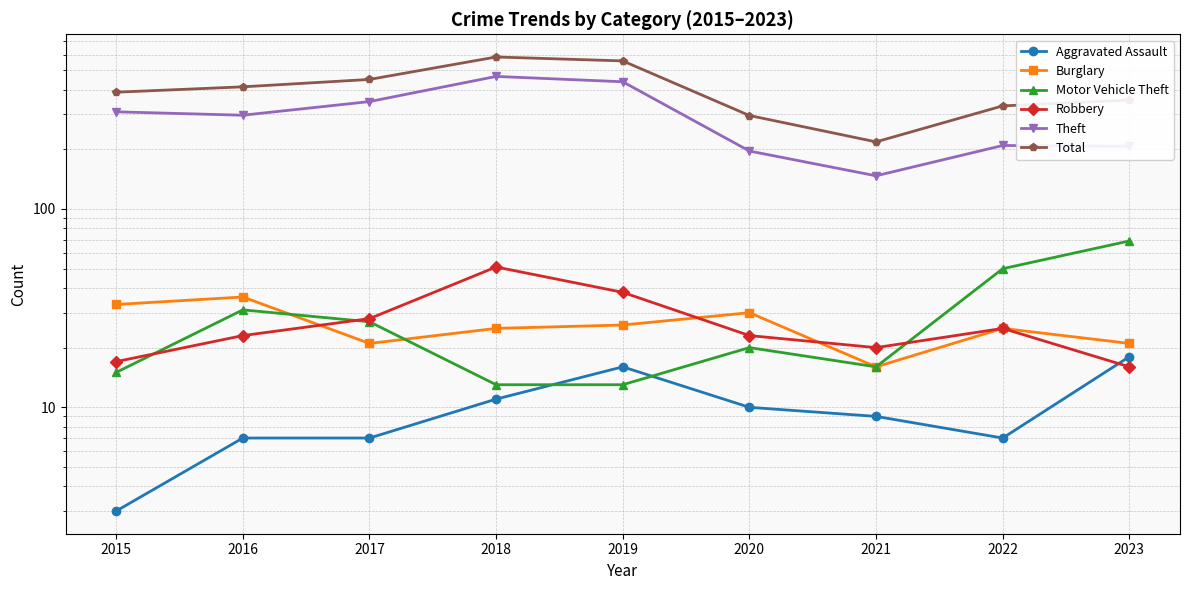

What is the total value across all series at 2017?

881